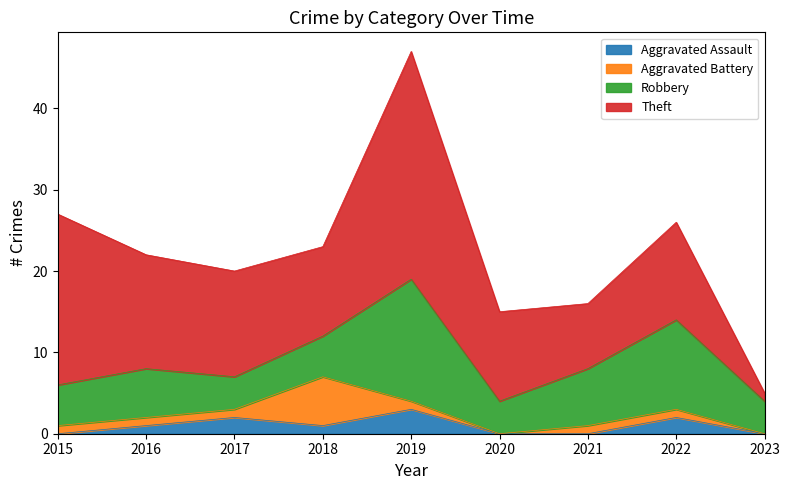

At which label does Theft reach its minimum?

2023